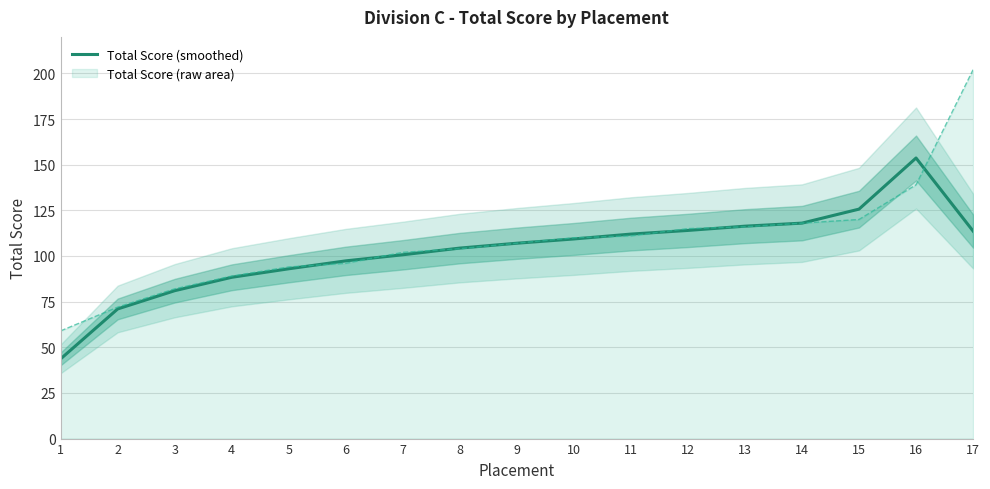

Reading left to right, what are all the values shown in this chart?

1=43.7	2=71.0	3=81.0	4=88.3	5=93.0	6=97.3	7=100.7	8=104.3	9=107.0	10=109.3	11=112.0	12=114.0	13=116.3	14=118.0	15=125.7	16=153.7	17=113.7